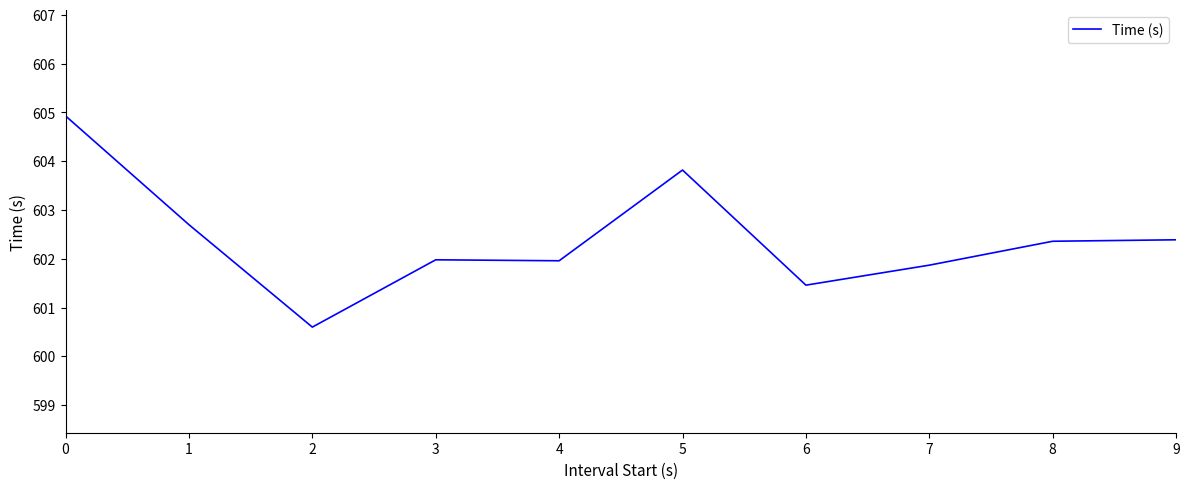

What is the average value?

602.4